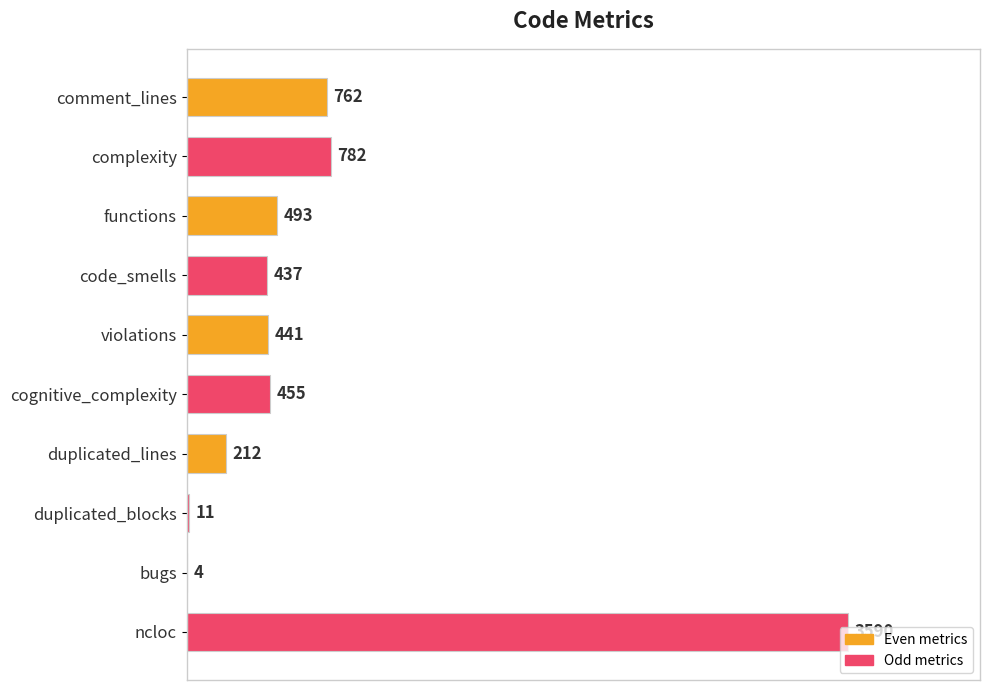

Which label corresponds to the largest value in the chart?

ncloc